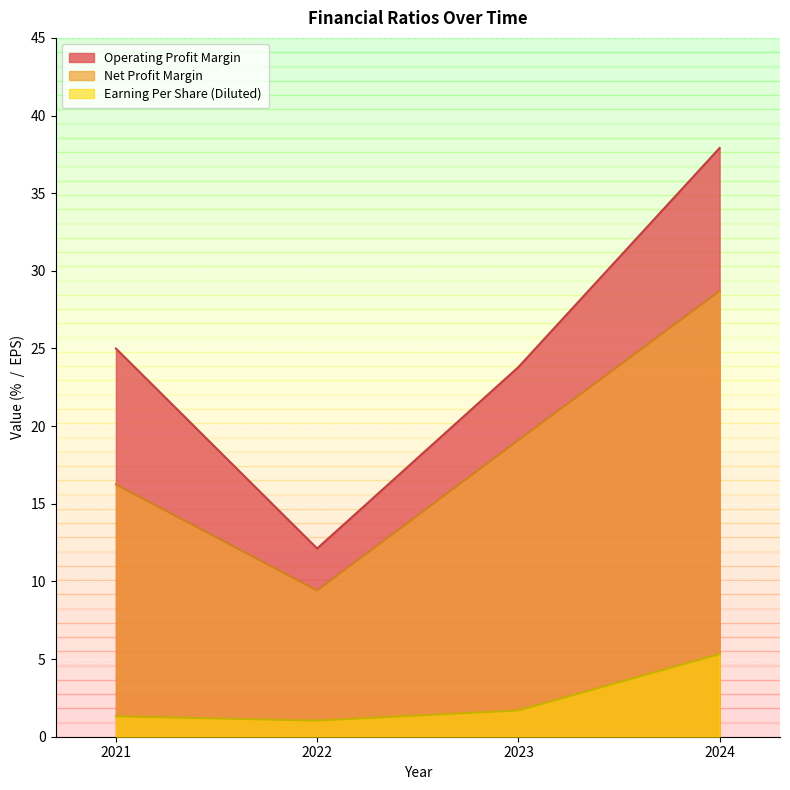

How many lines are shown in the chart?

3